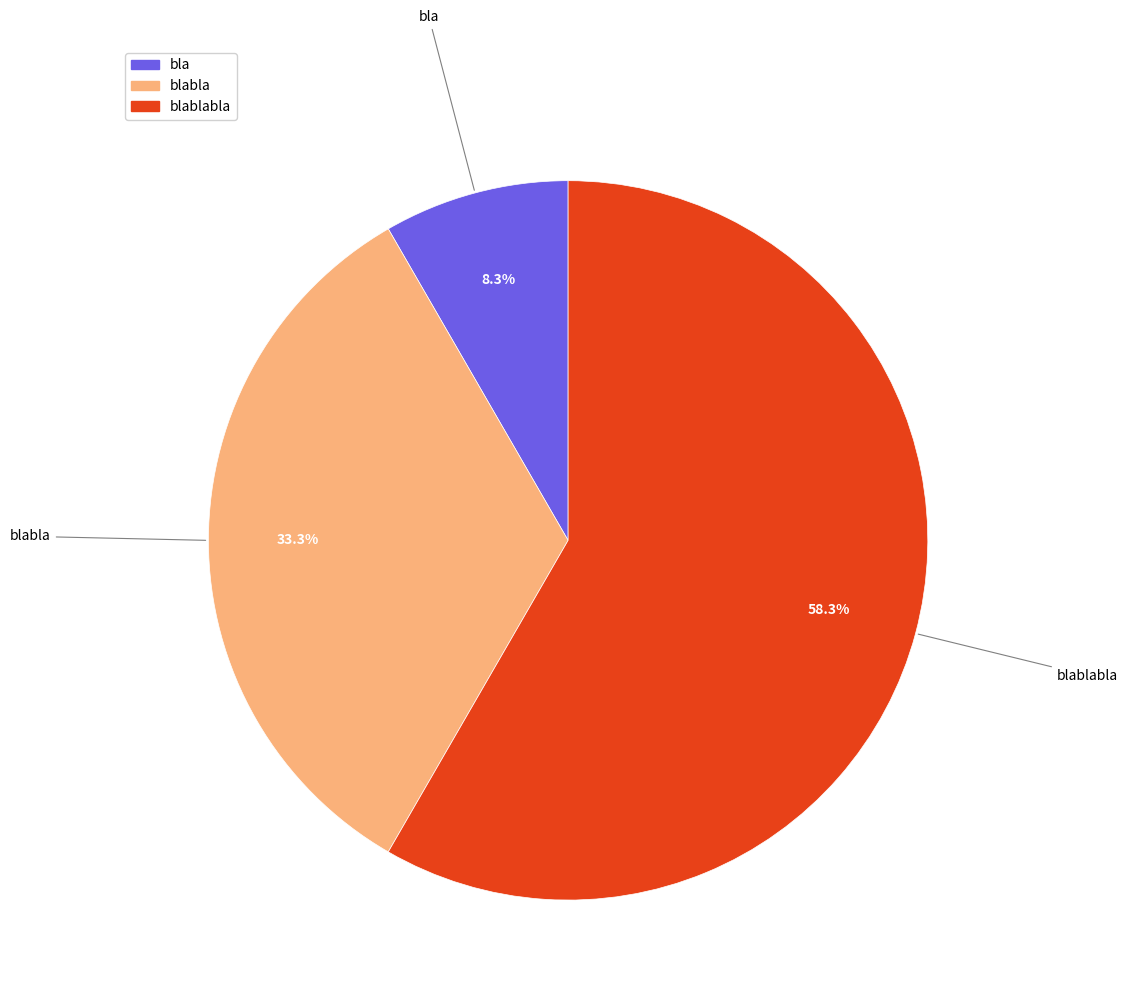

Does any single category account for the majority?

Yes